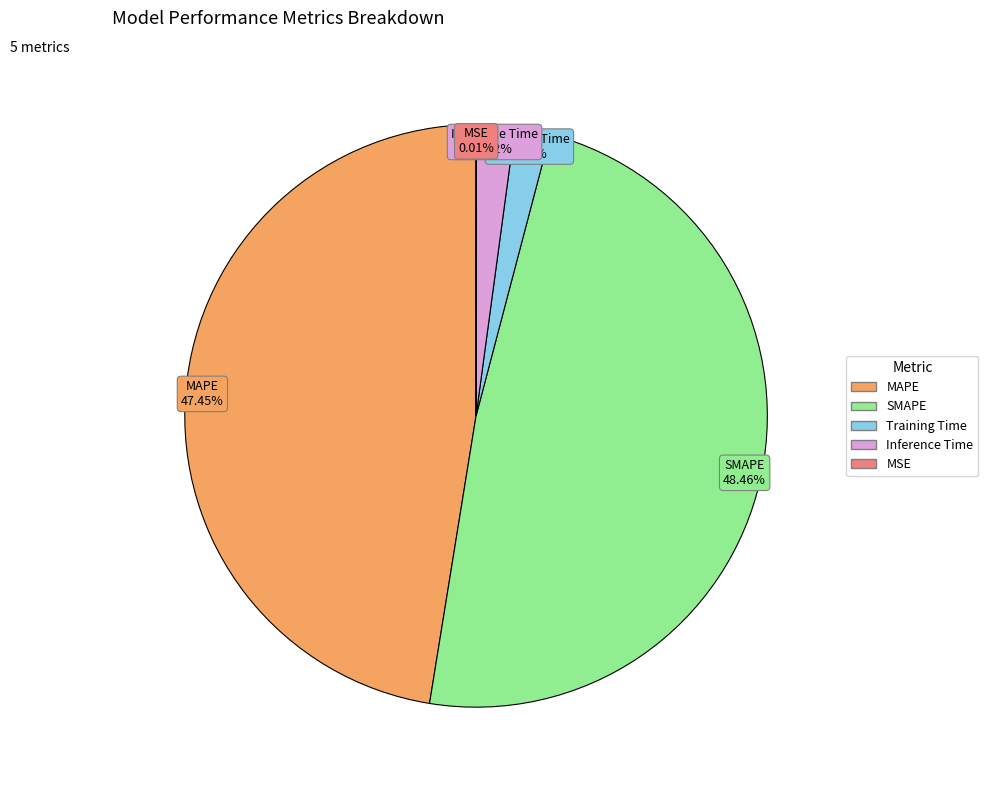

Do Inference Time and Training Time together represent more than half of the pie?

No